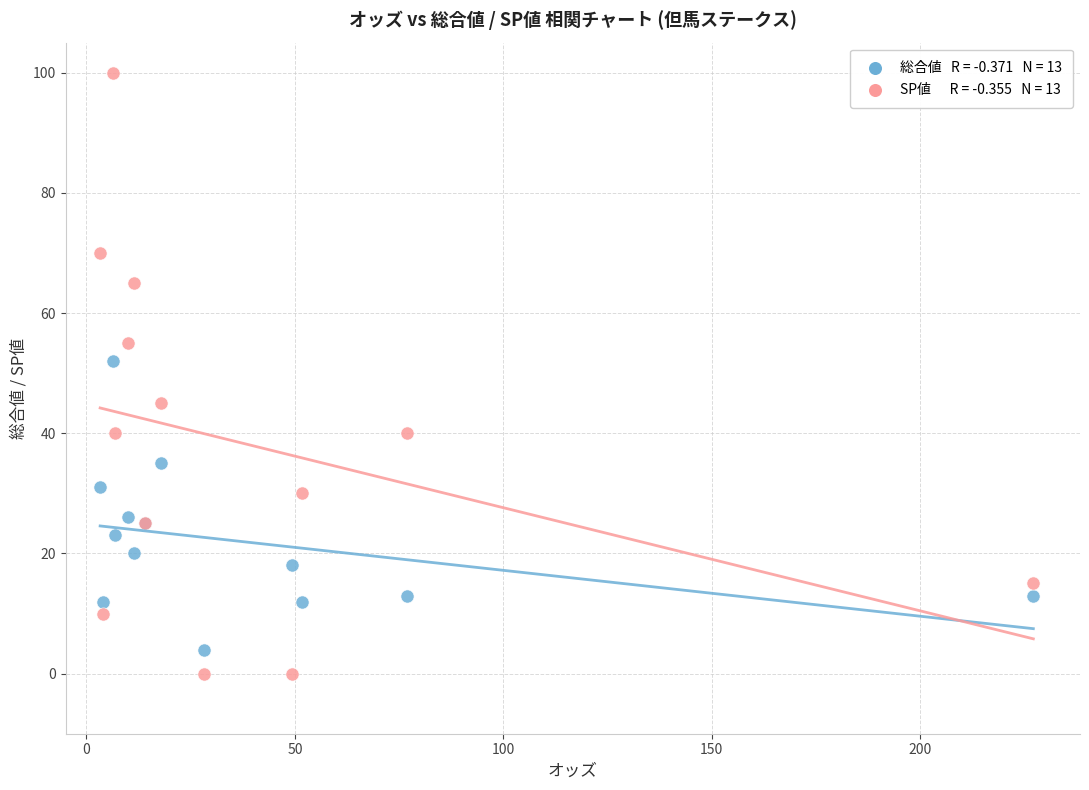

Across all series, what Y value is closest to 50?

52